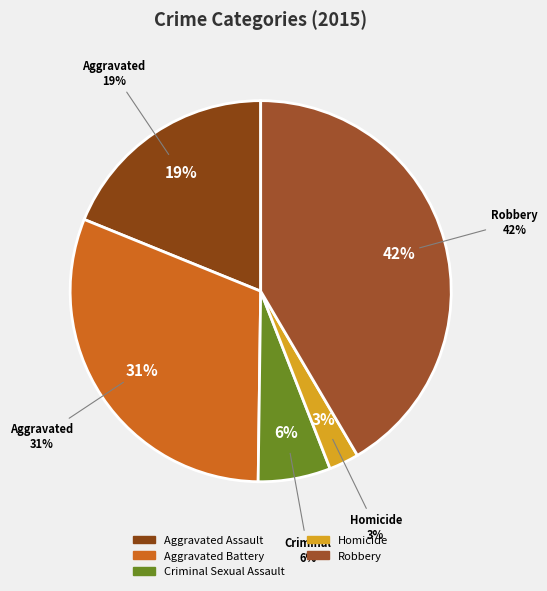

Does Homicide represent more than half of the total?

No